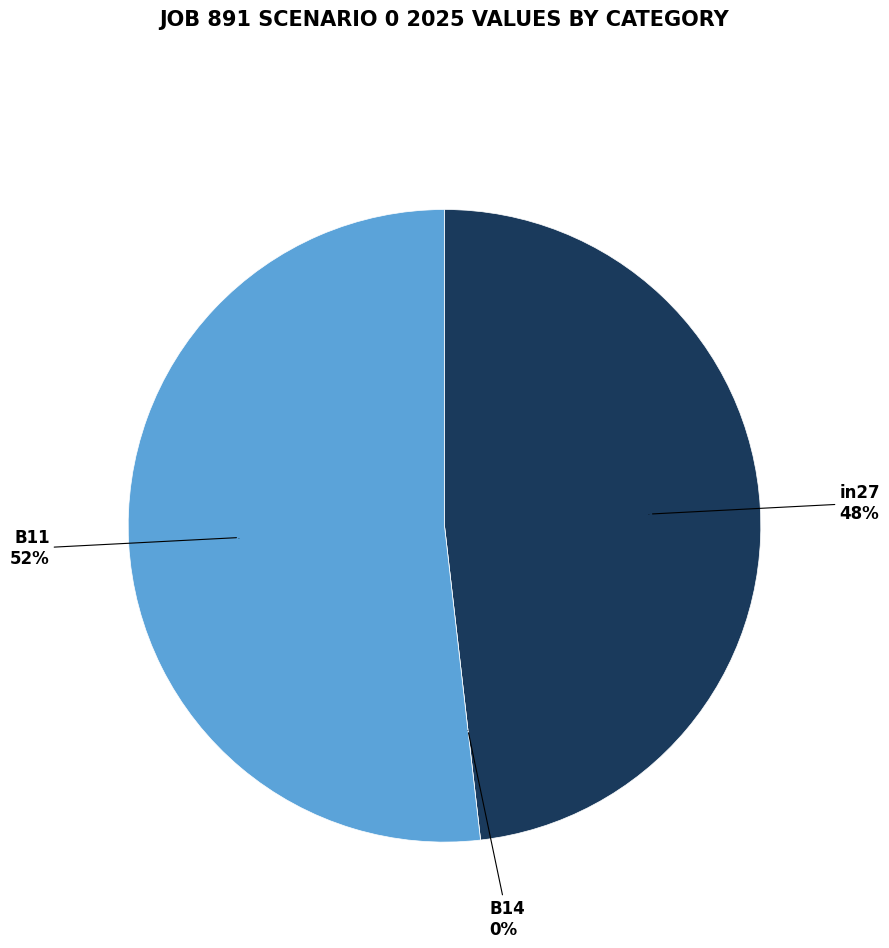

True or false: in27 accounts for 48% of the total.

True